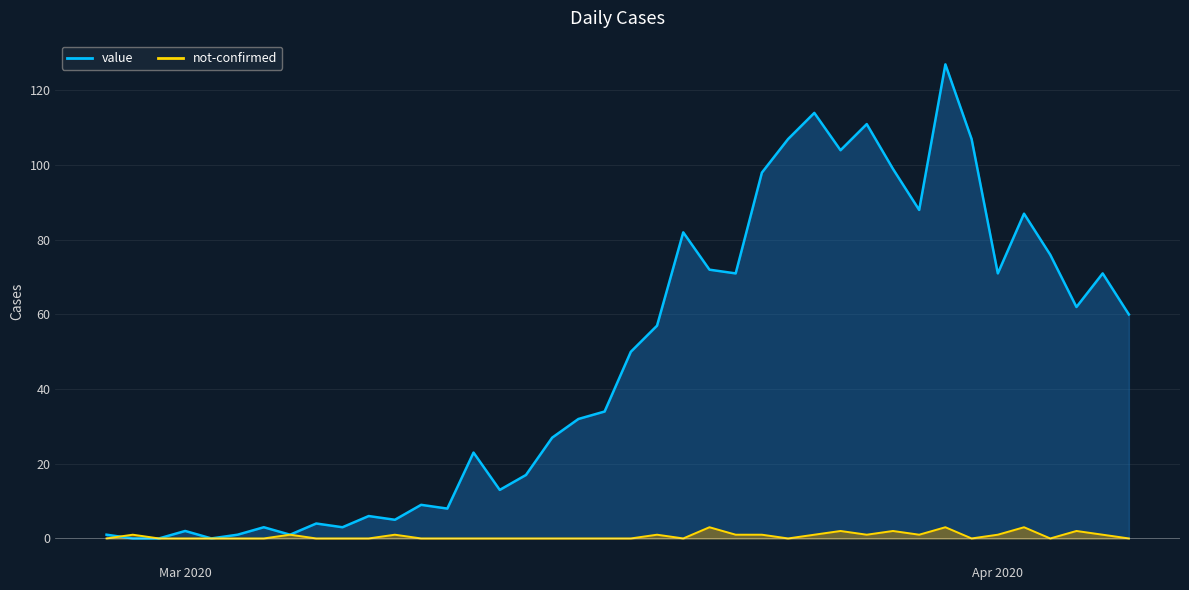

True or false: not-confirmed has more than 1 interior local peaks.

True